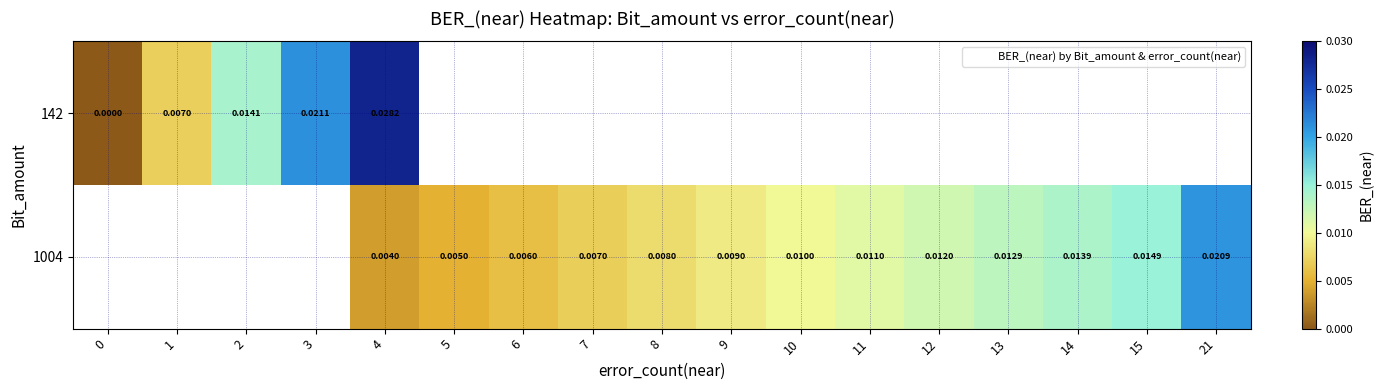

Rank the categories by 1004 value from lowest to highest.

0, 1, 2, 3, 4, 5, 6, 7, 8, 9, 10, 11, 12, 13, 14, 15, 21